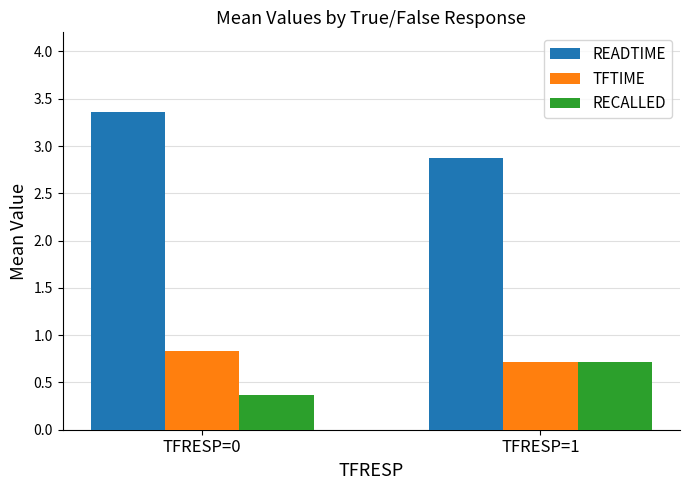

What is the average value of the RECALLED series?

0.5